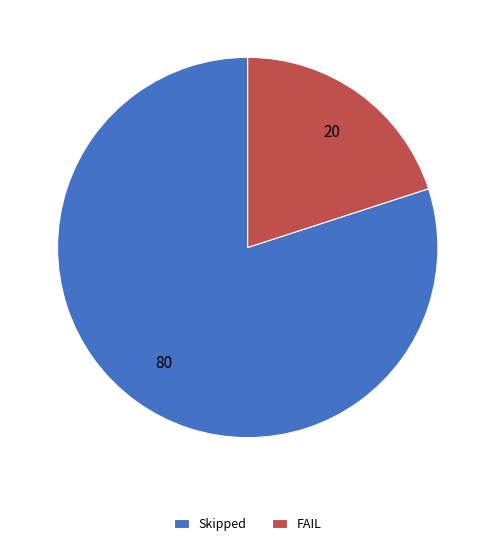

Which has a higher value, FAIL or Skipped?

Skipped